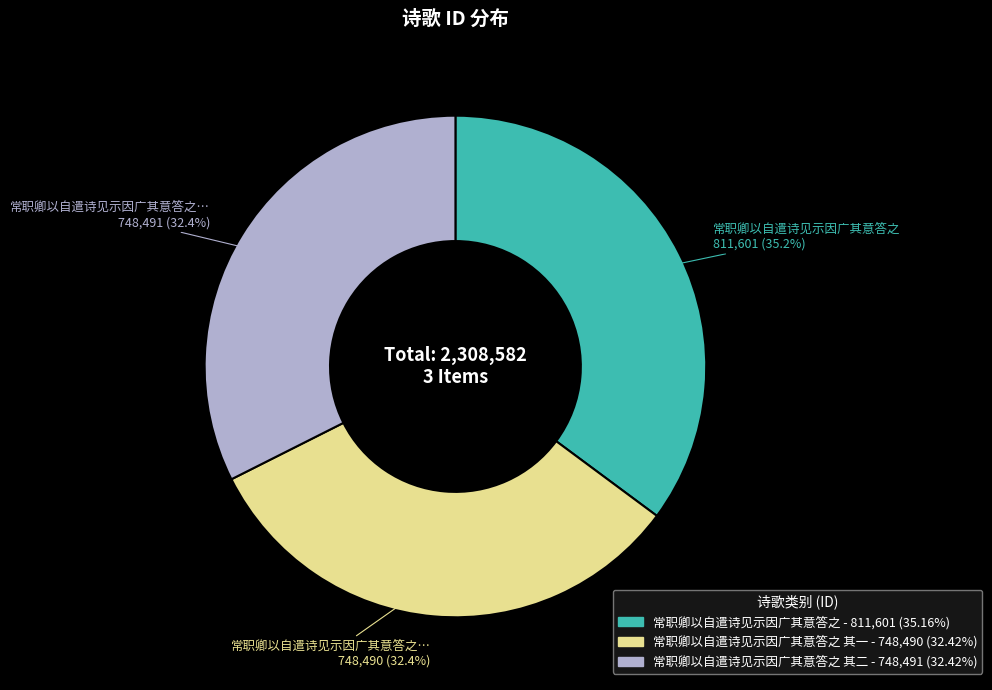

Is there a majority slice in this chart?

No